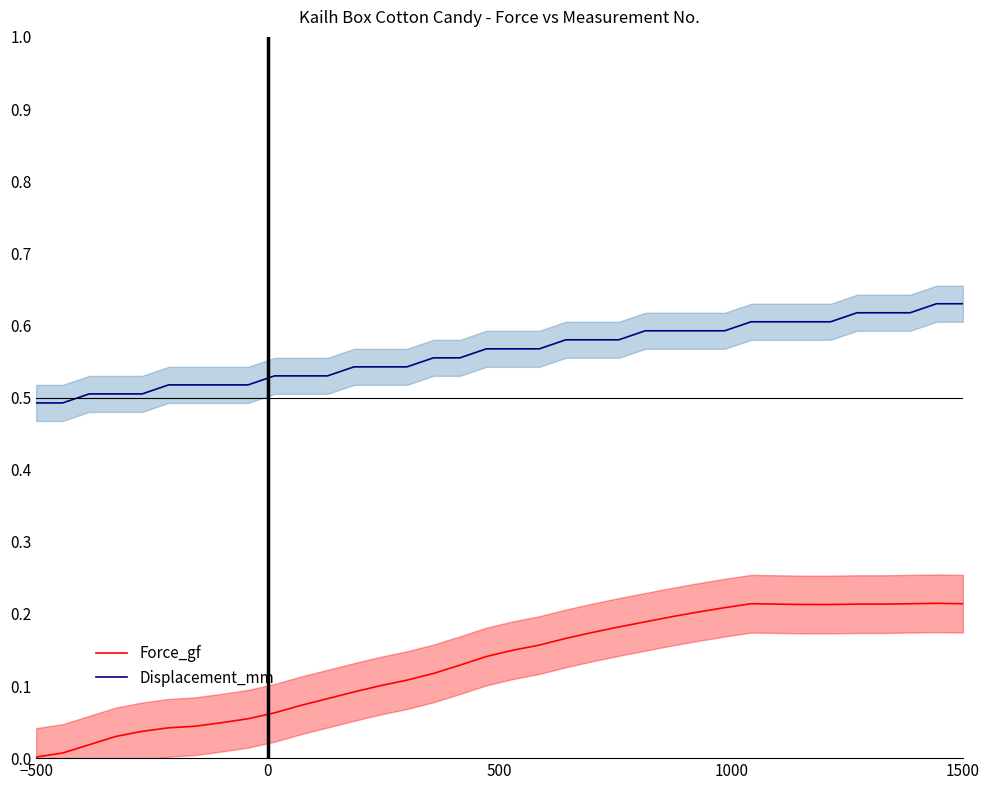

Where is Force_gf nearest to the value 0?

−500